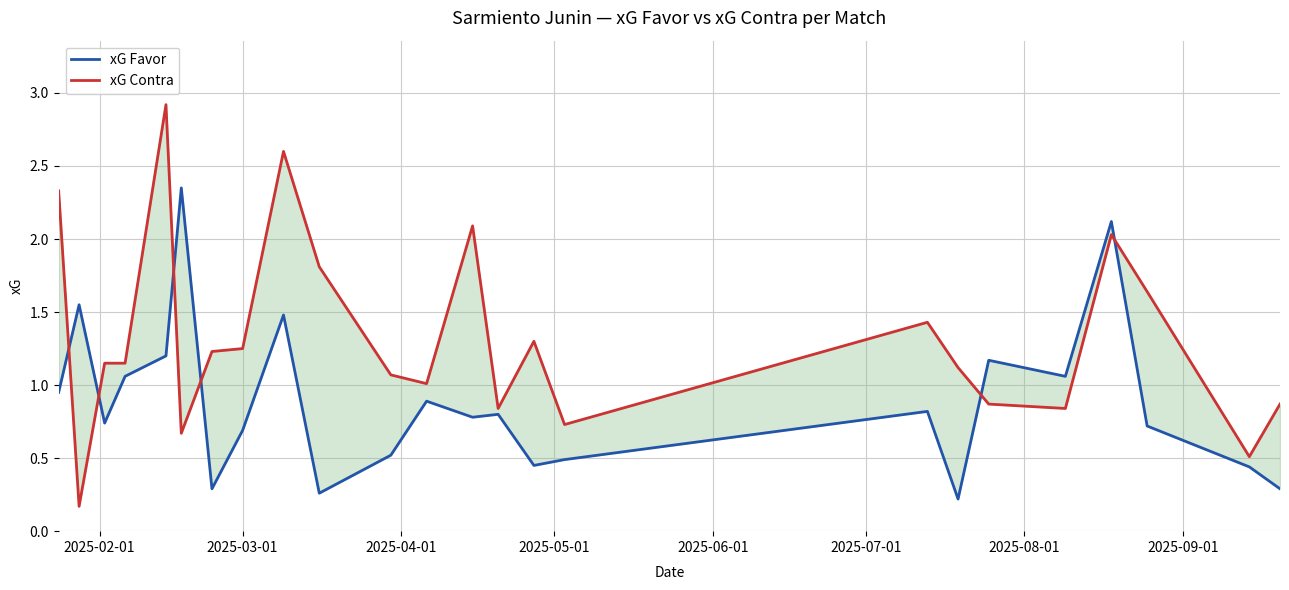

What is the minimum value shown in the chart?

0.2